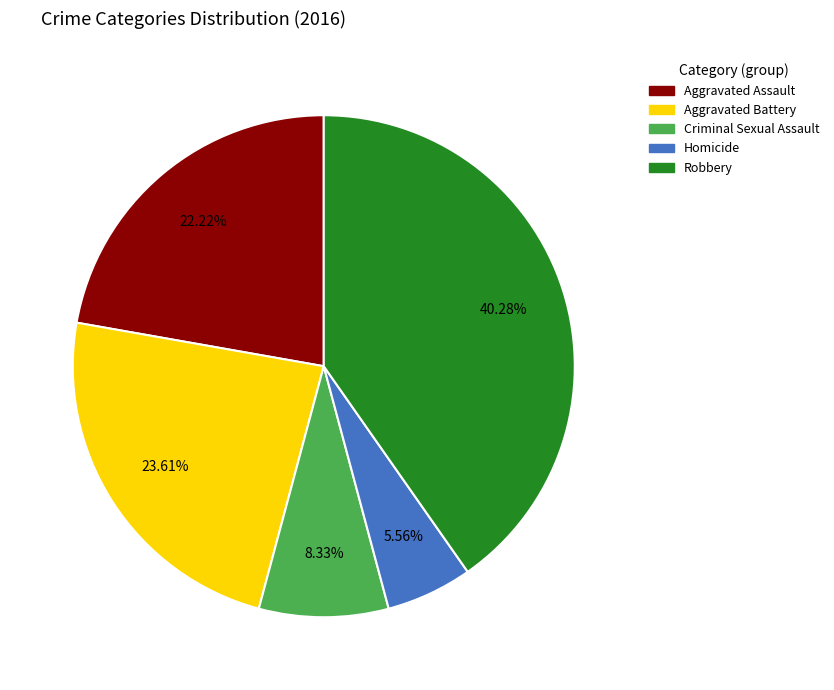

To the nearest percent, what is the combined percentage of Homicide and Aggravated Assault?

28%